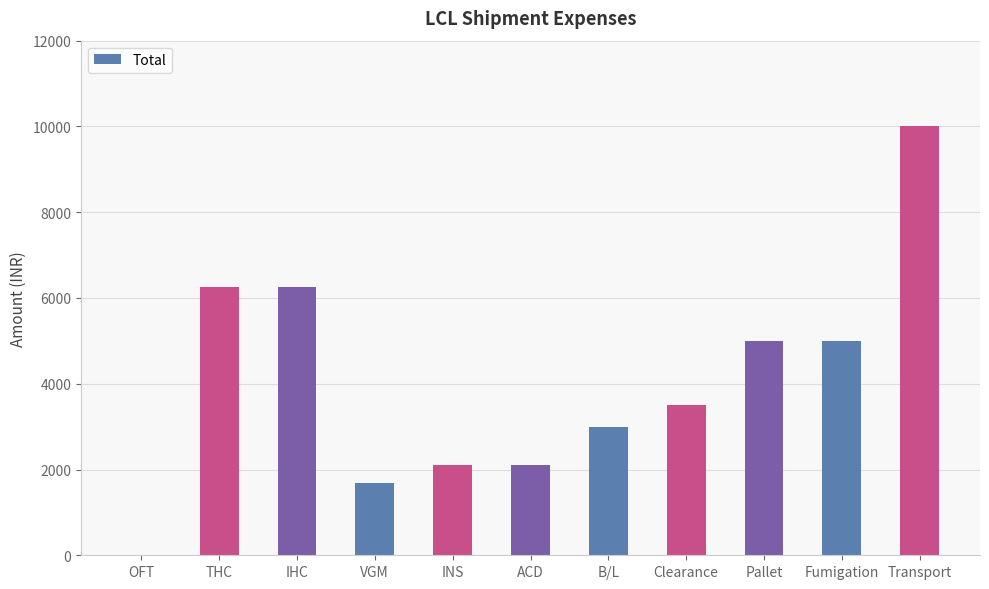

What is the sum of the values at Pallet and B/L?

8000